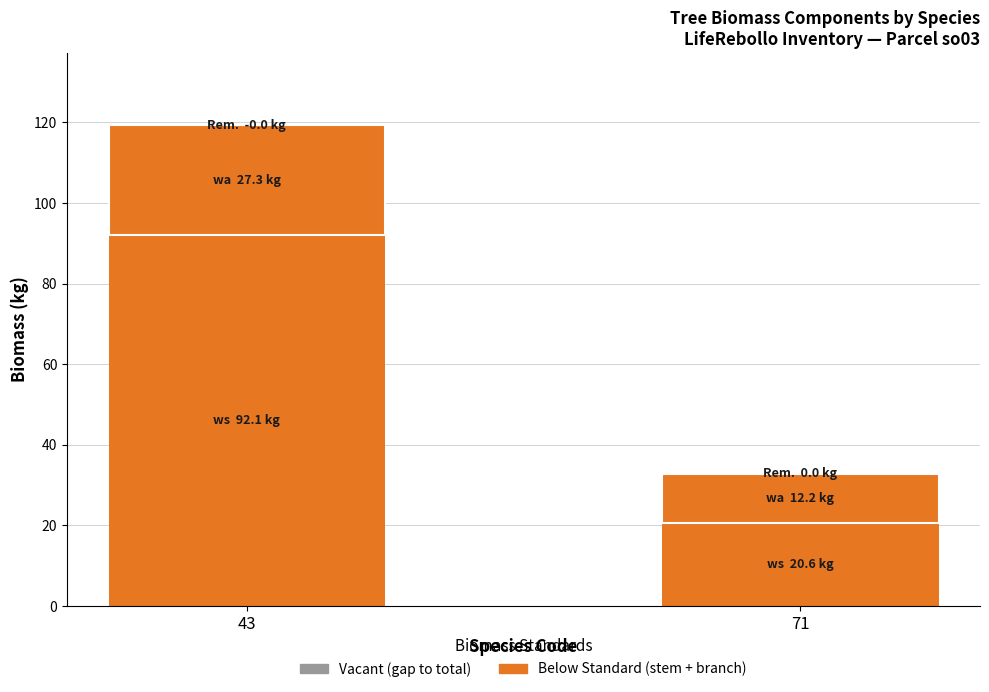

Which series has the widest spread of values?

ws (stem biomass)